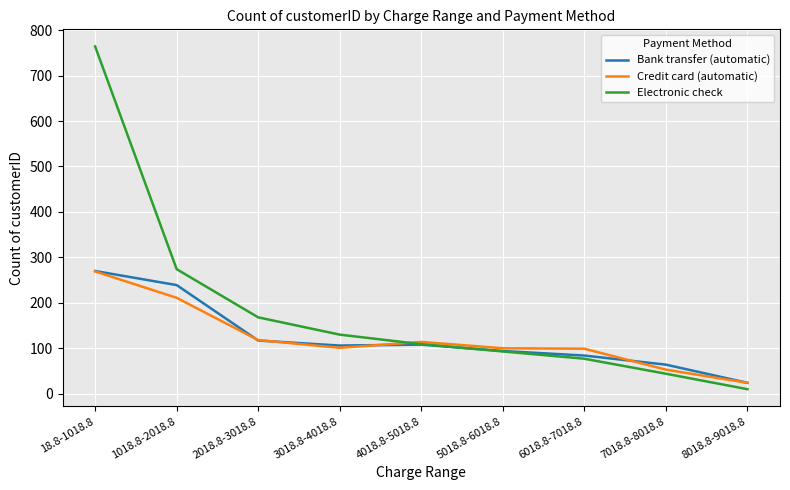

At which category does the chart reach its minimum across all series?

8018.8-9018.8